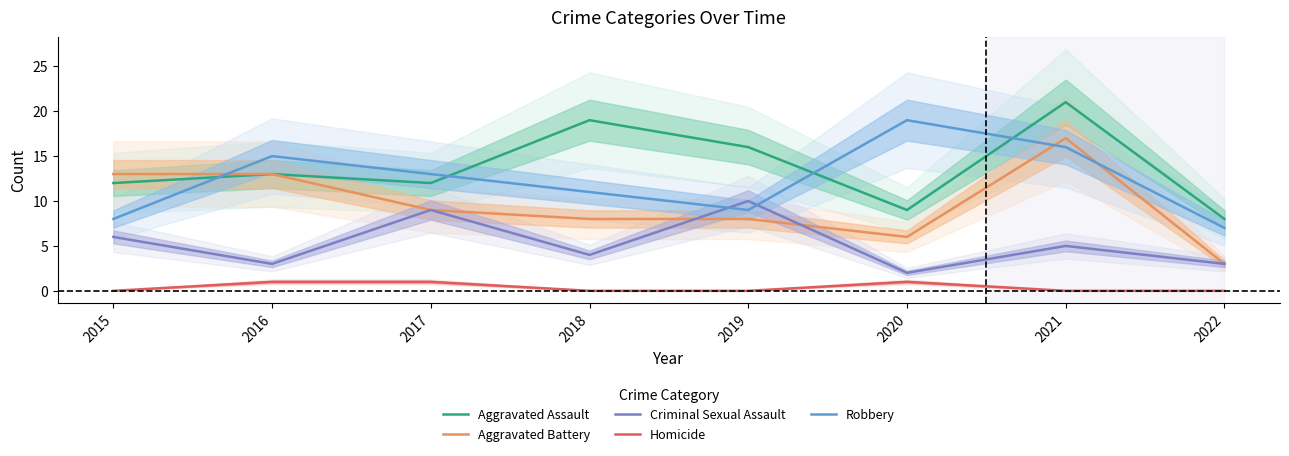

At which category does Homicide reach its first local peak?

2020